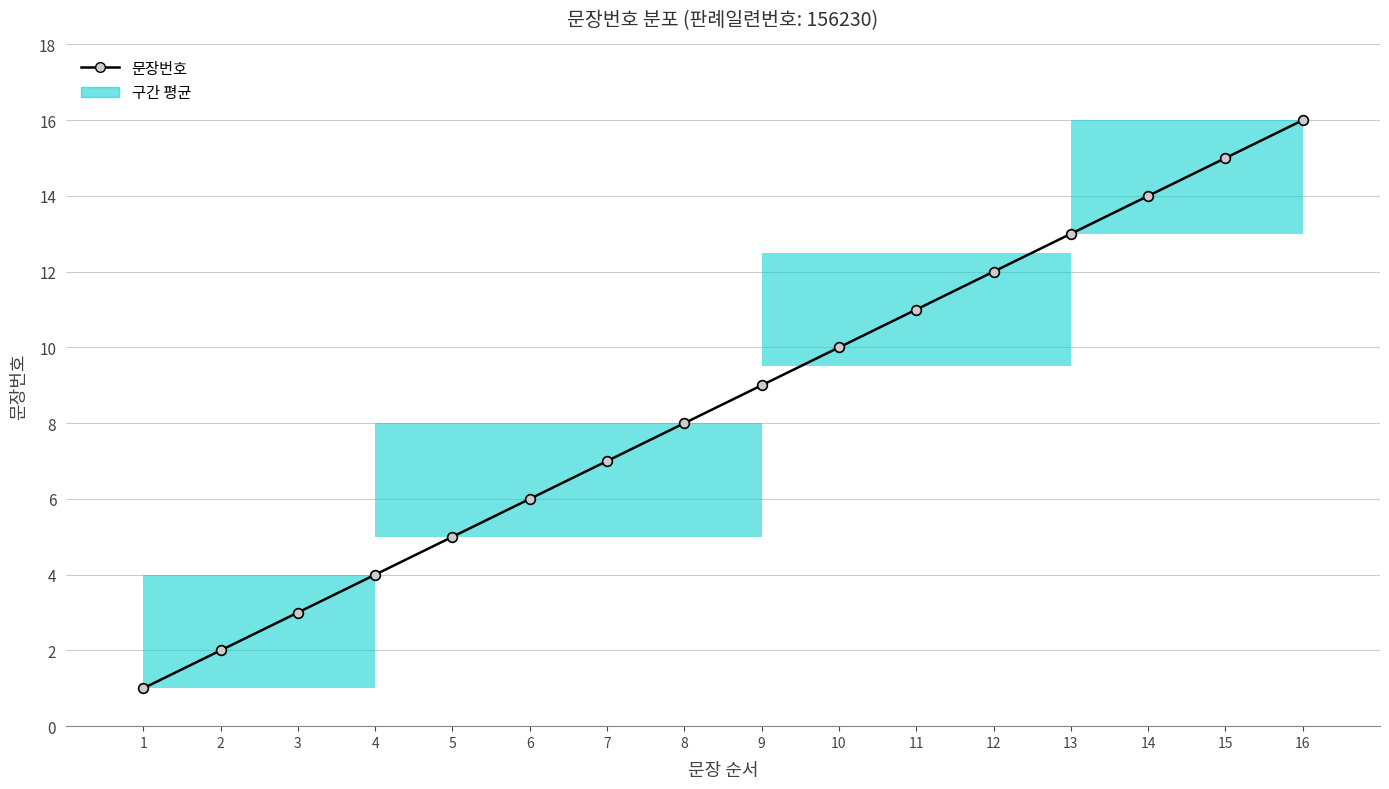

True or false: the data shows 16 at 9.

False